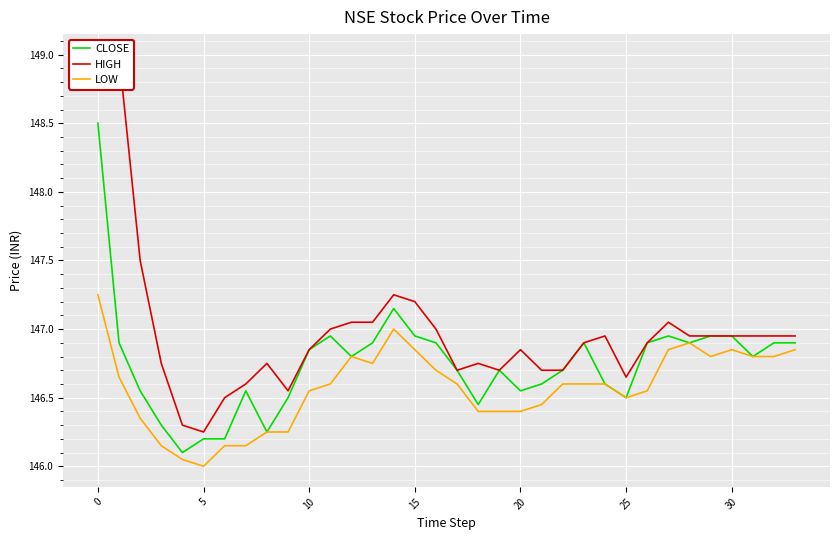

True or false: LOW has a value of 146.4 at 19.

True